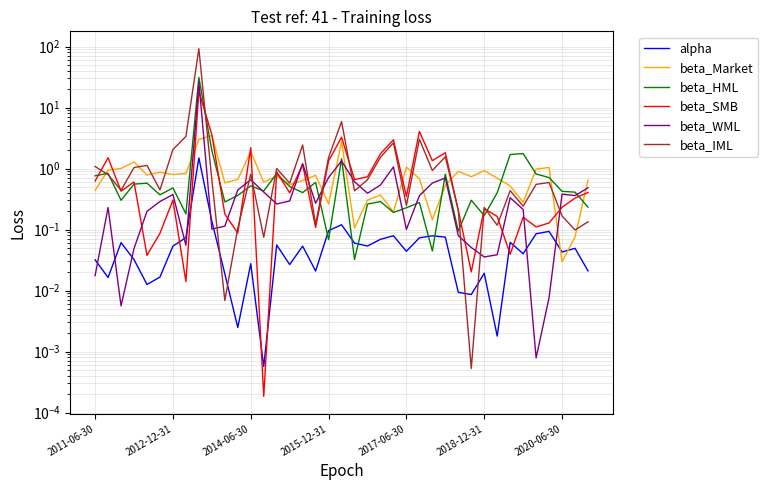

What is the value of the beta_Market point at the 14th from the left?

0.6